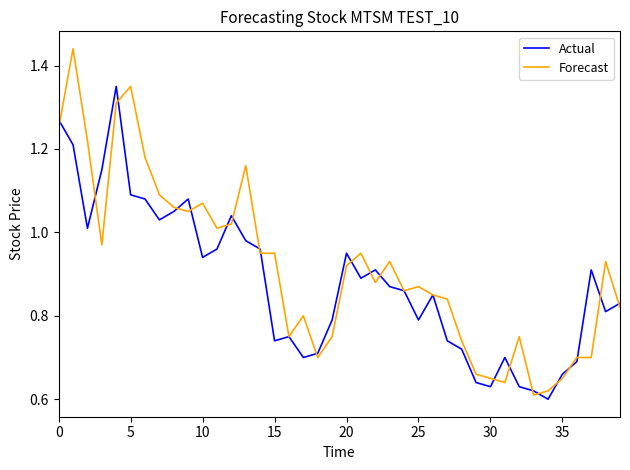

List the series in order of their peak value, lowest first.

Actual, Forecast